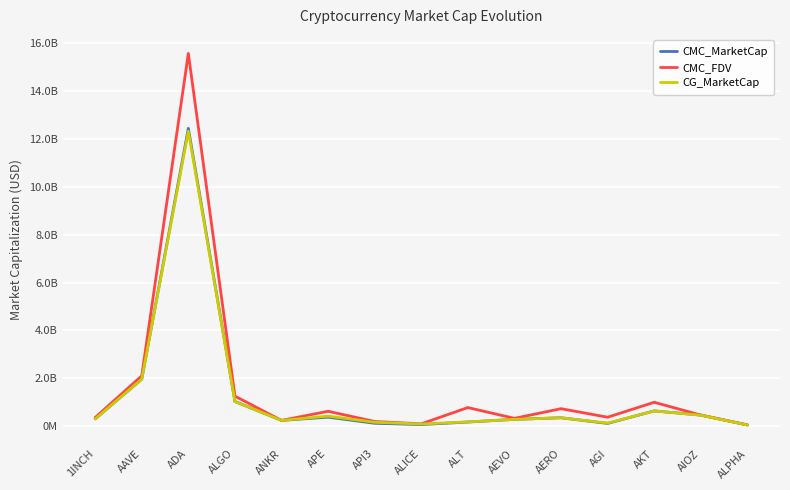

What is the label of the 12th point from the right?

ALGO